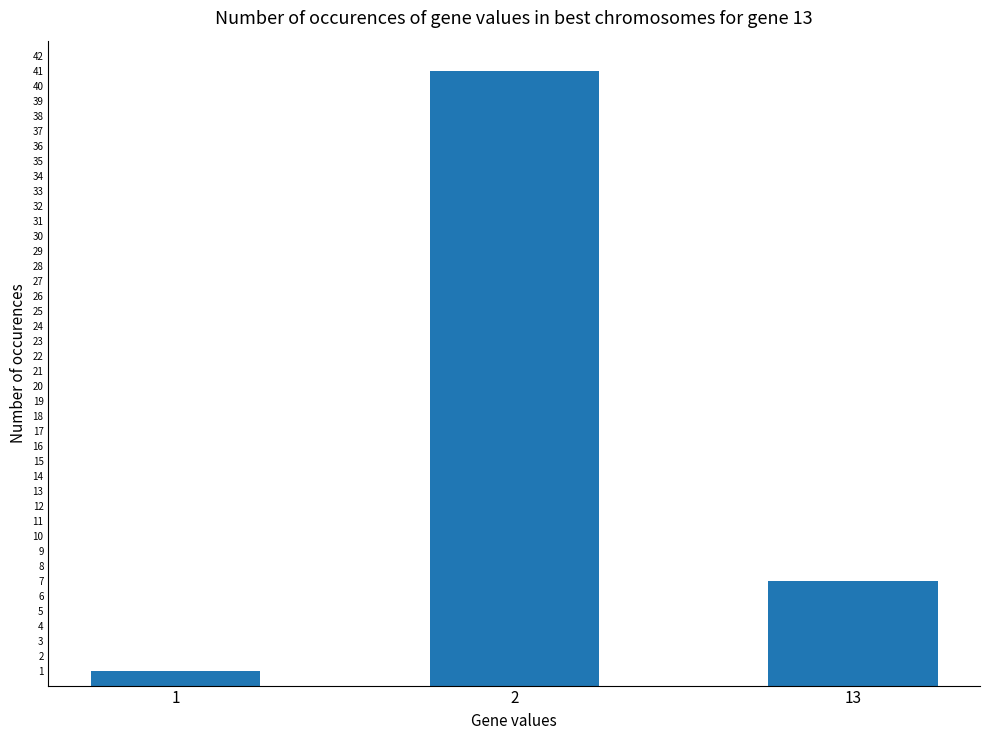

How many values are between 1 and 41?

3